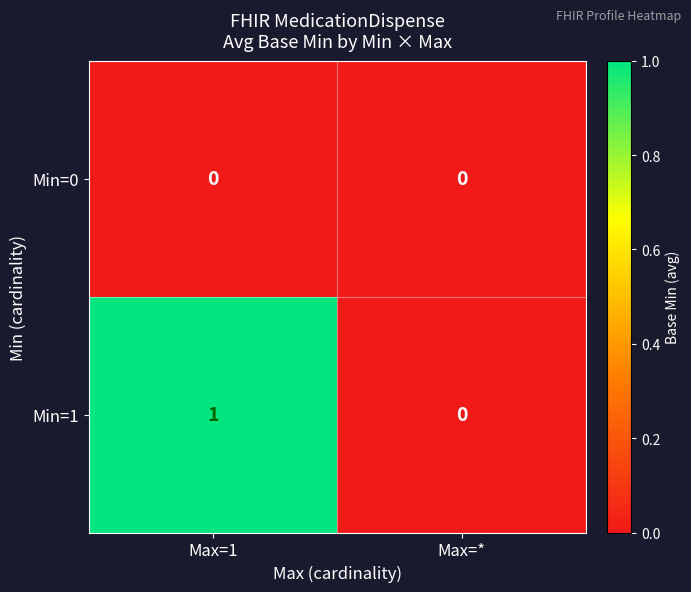

Is it true that Min=1 equals 1 at Max=1?

True